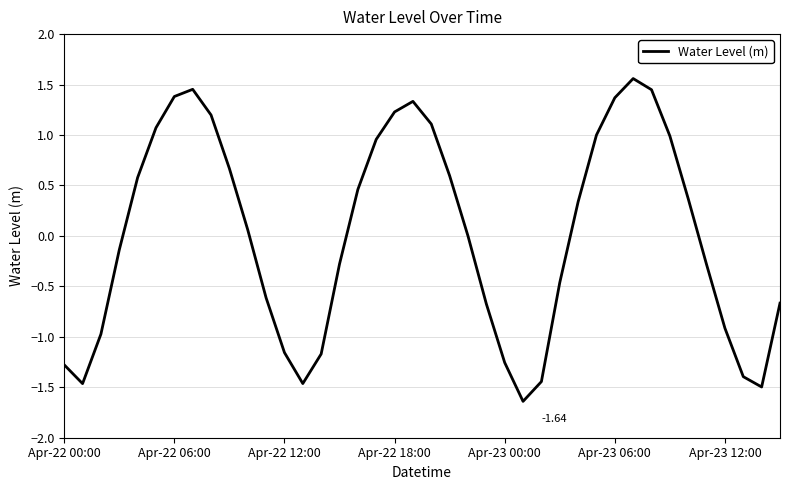

What is the minimum value shown in the chart?

-1.6